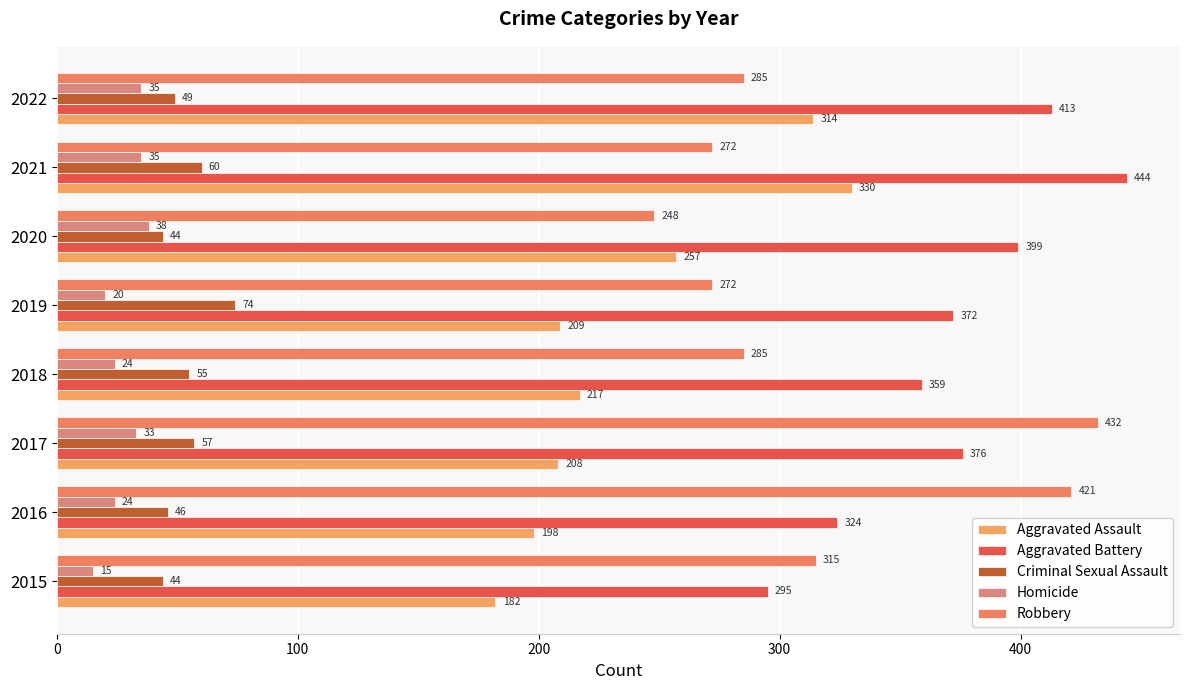

What is the difference between the maximum and second lowest values in the Aggravated Assault series?

132